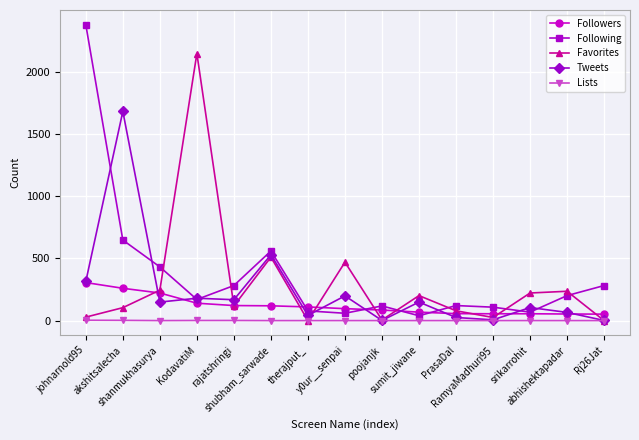

True or false: Favorites has a value of 25 at RamyaMadhuri95.

True